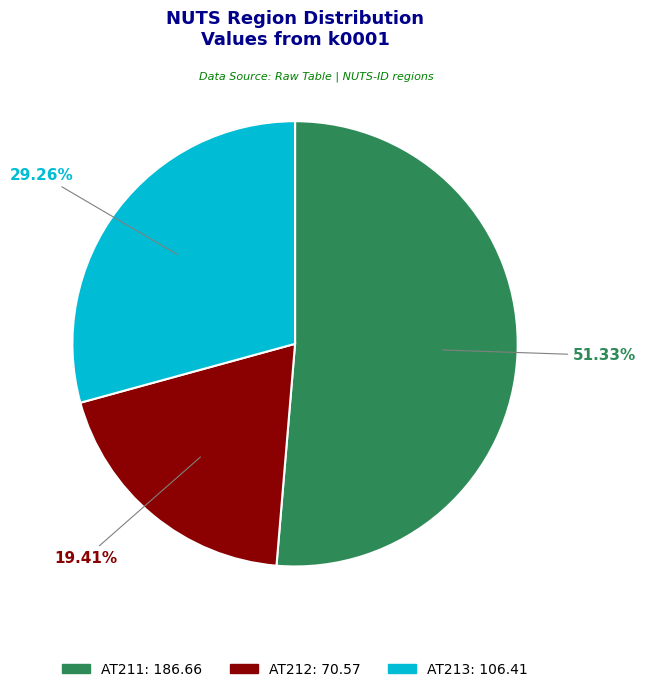

Is there a majority slice in this chart?

Yes